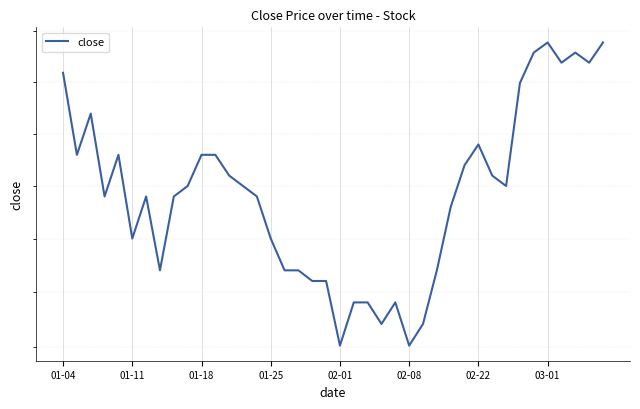

How many interior local peaks (higher than both neighbors) does the data have?

7